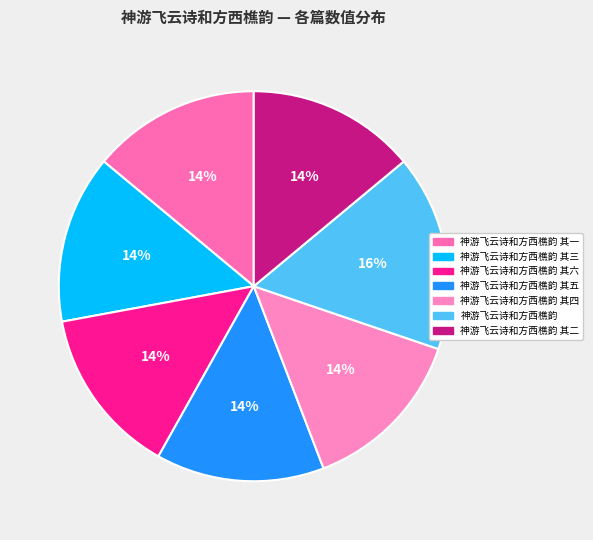

To the nearest percent, what portion does 神游飞云诗和方西樵韵 其四 represent?

14%